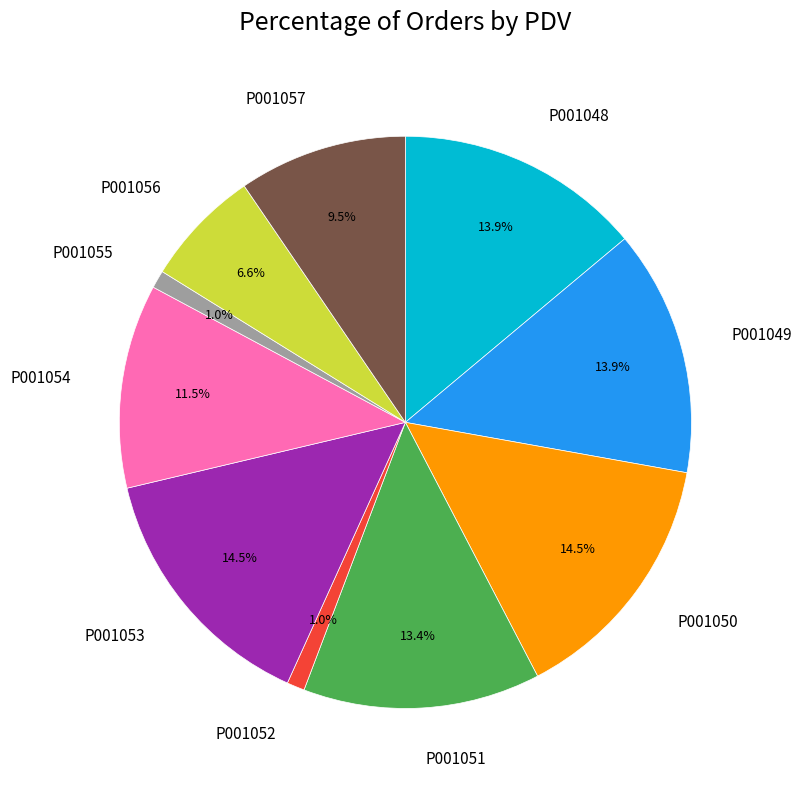

Do P001055 and P001054 together represent more than half of the pie?

No